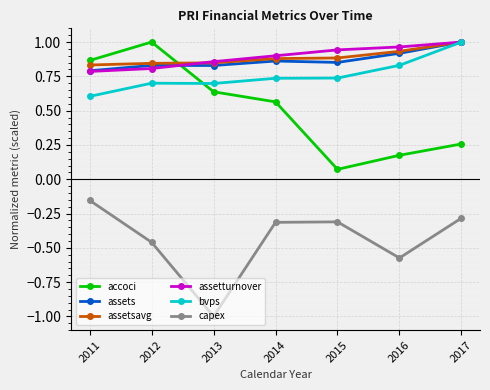

Between 2013 and 2017, which series saw the biggest shift?

capex